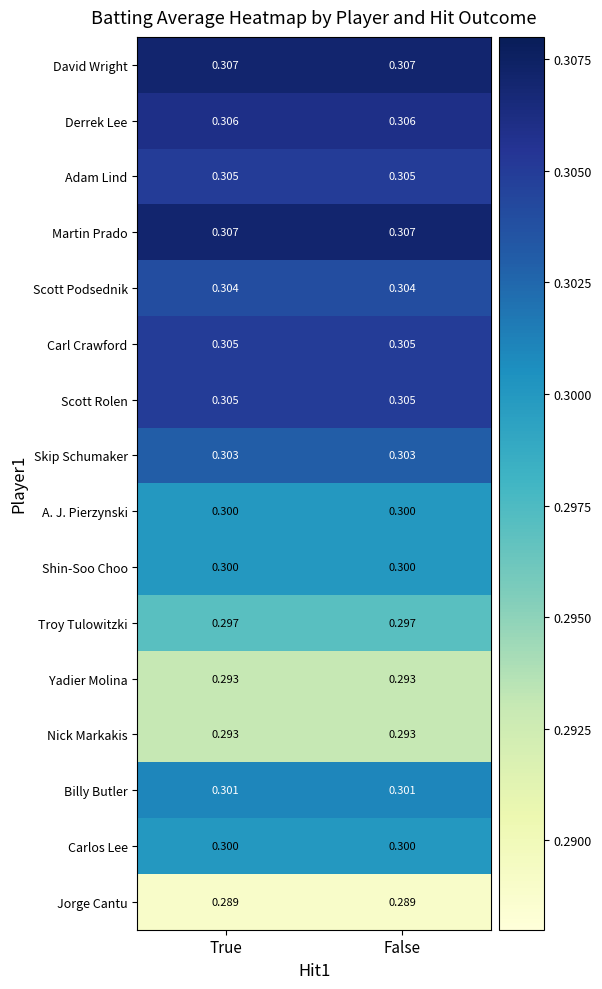

Is the value of Billy Butler at True greater than the value of Adam Lind at False?

No